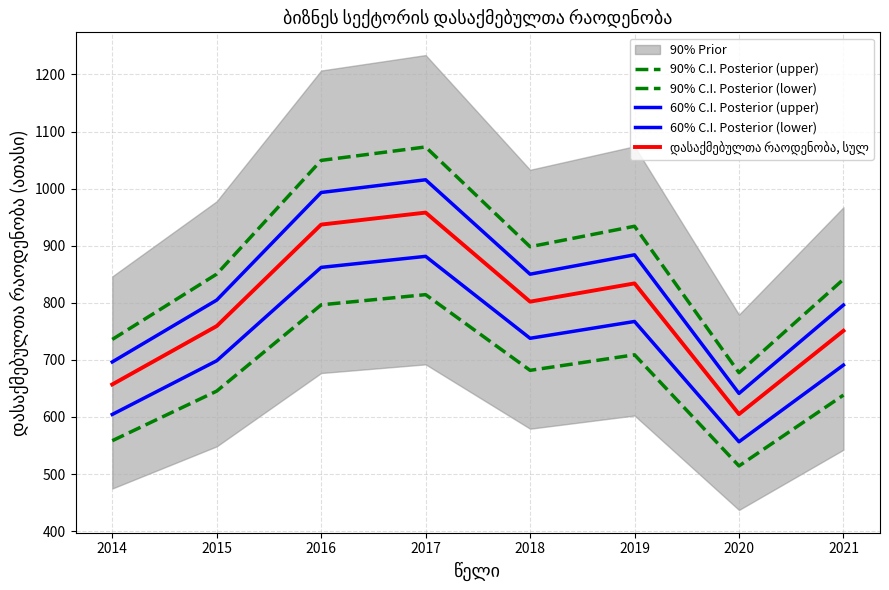

Is the value of დასაქმებულთა რაოდენობა, სულ at 2019 greater than the value of 60% C.I. Posterior (upper) at 2019?

No